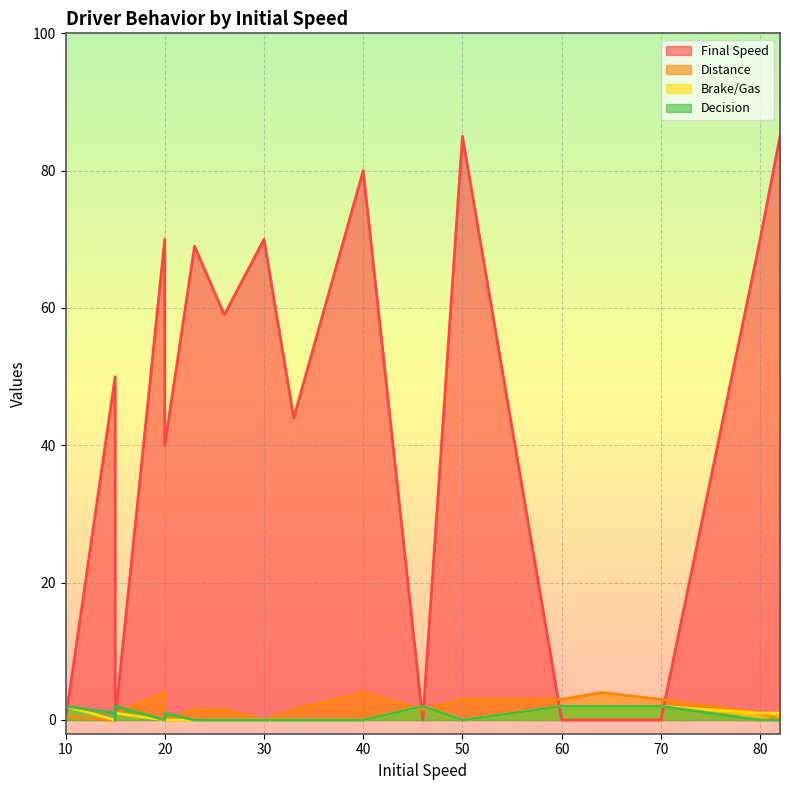

True or false: Final Speed has a value of 27.3 at 60.

False